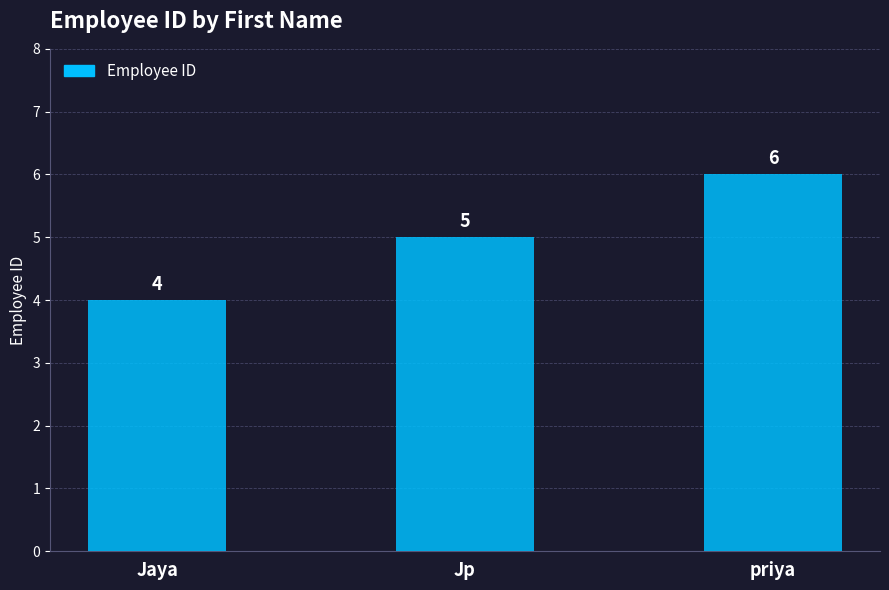

The value at priya is 2. True or false?

False